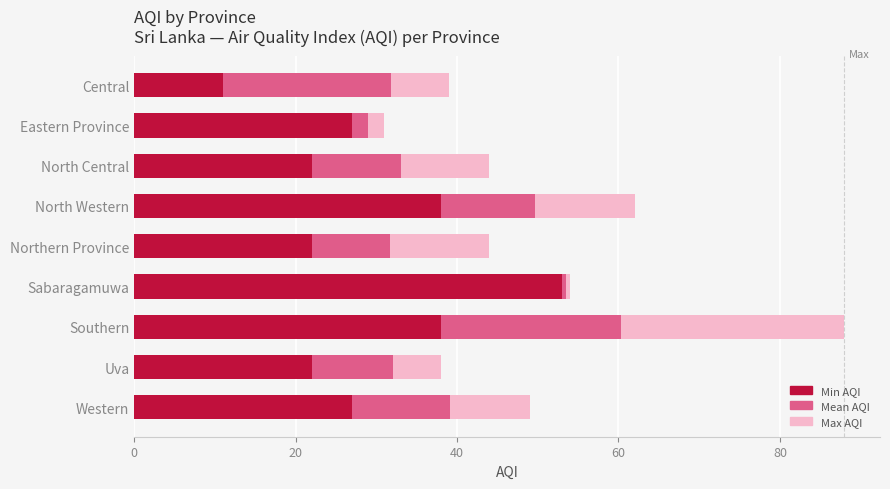

How many series are shown in this chart?

3